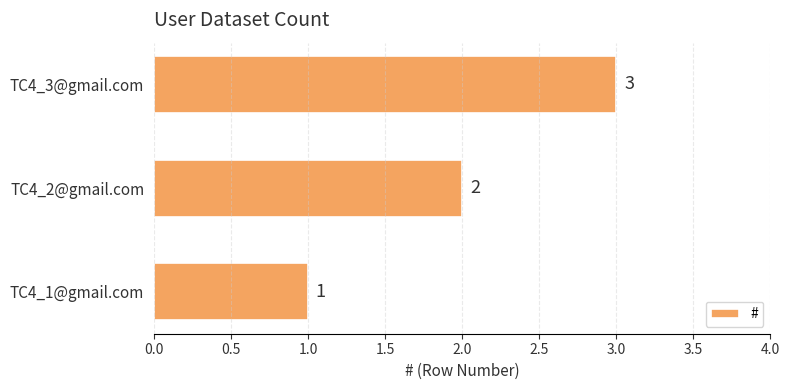

What is the change in value from TC4_1@gmail.com to TC4_3@gmail.com?

+2